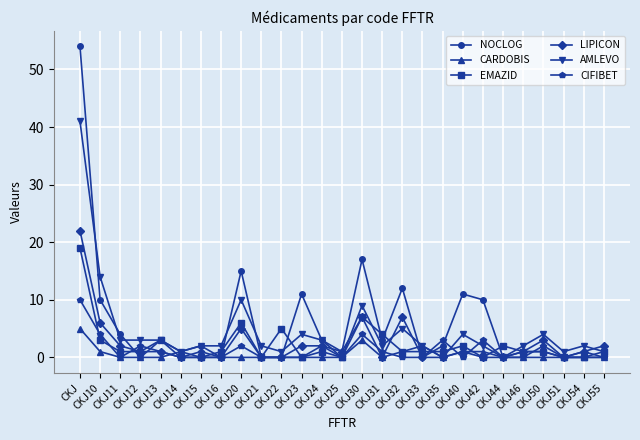

What is the greatest value displayed?

54